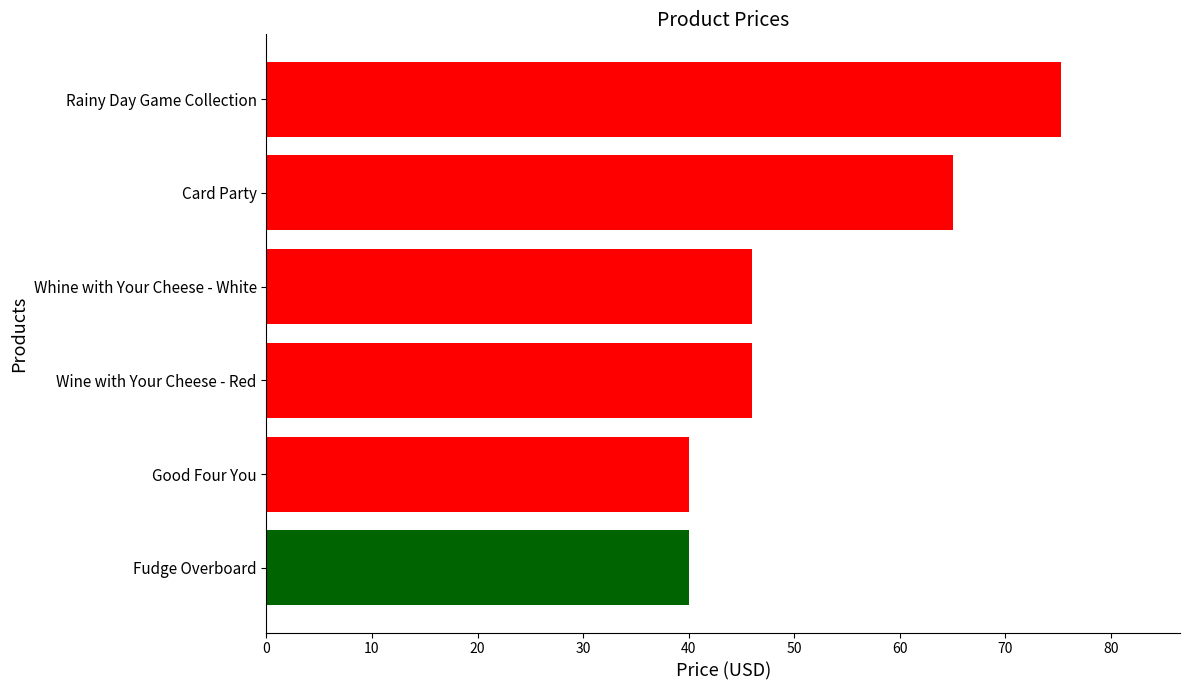

How many values are below 45?

2